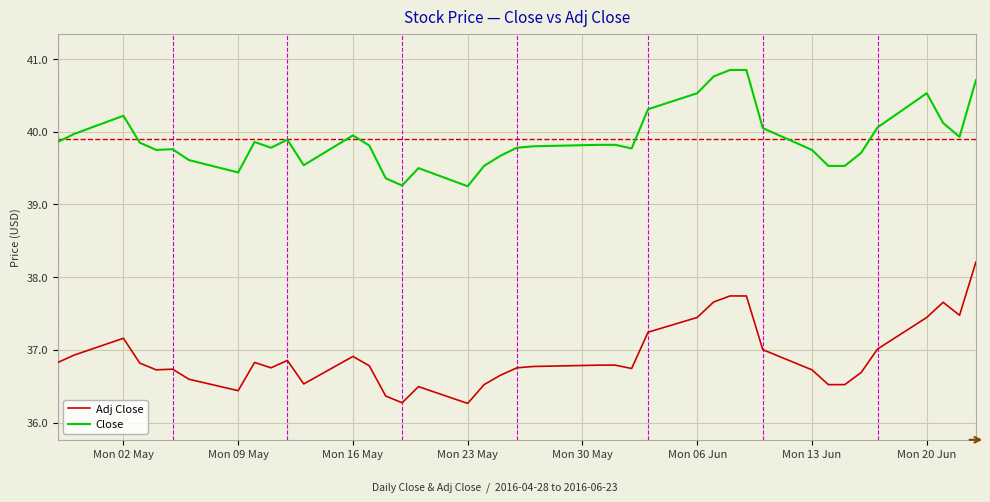

What is the difference between the maximum and minimum values in the Adj Close series?

1.9